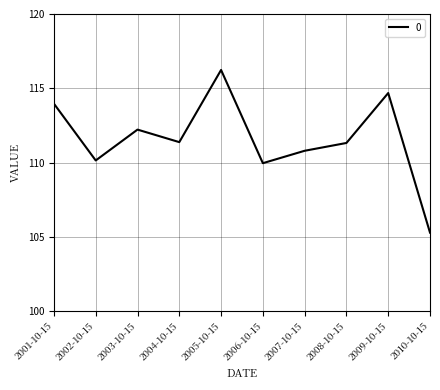

Where is the first local minimum?

2002-10-15